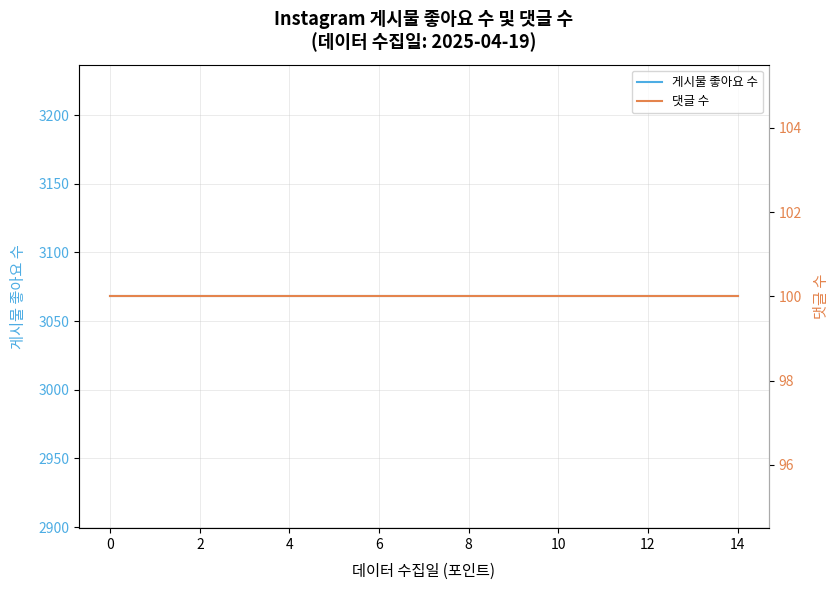

True or false: 댓글 수 and 게시물 좋아요 수 cross at least once.

False